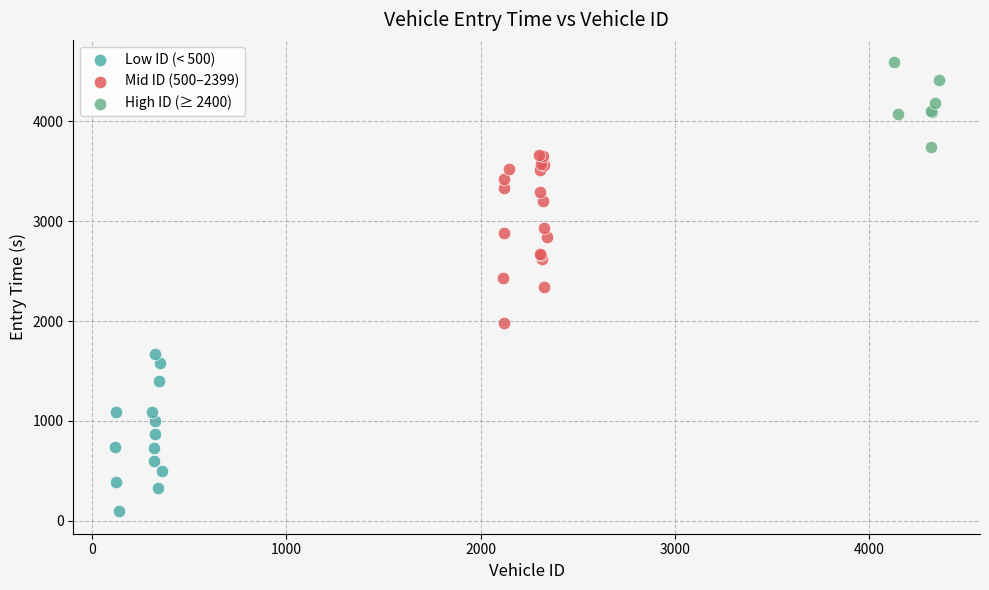

Which series contains the lowest Y value?

Low ID (< 500)